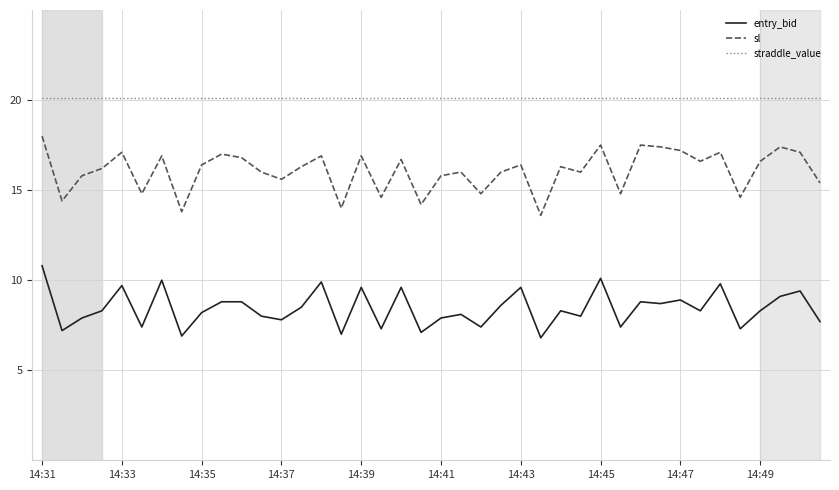

True or false: entry_bid and straddle_value cross at least once.

False